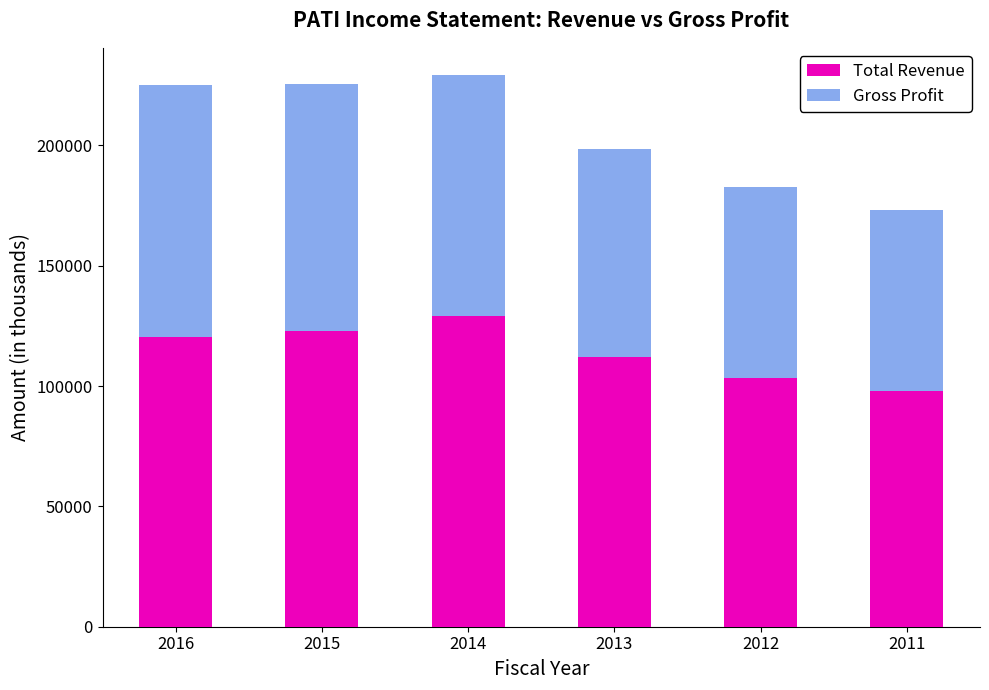

What is the difference between the second highest and second lowest values in the Total Revenue series?

19400